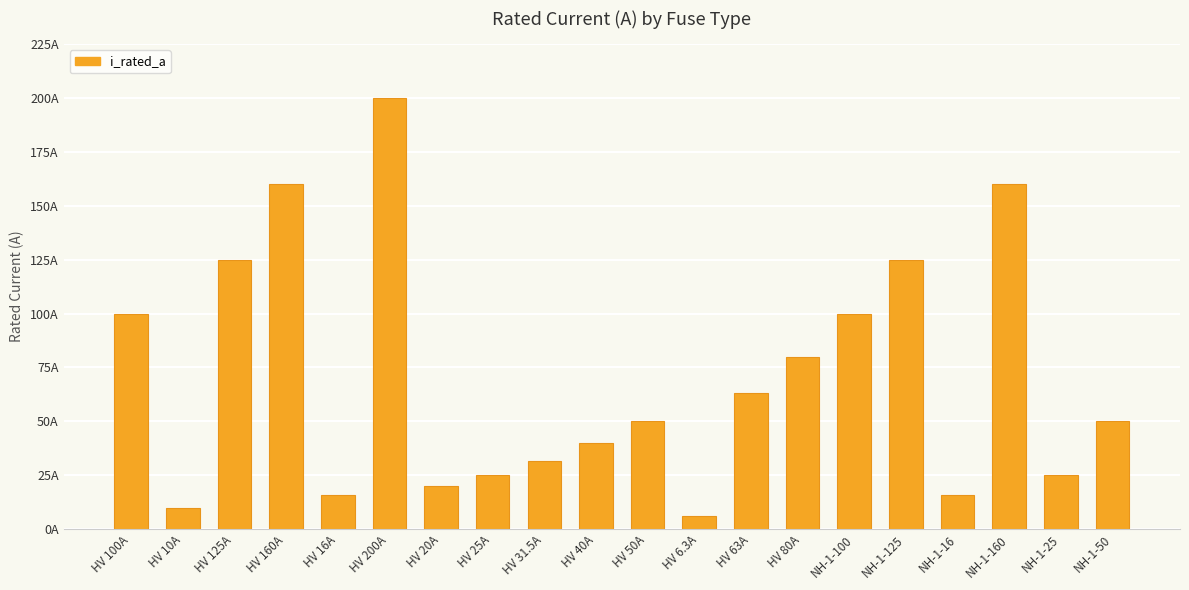

What is the maximum value shown in the chart?

200.0